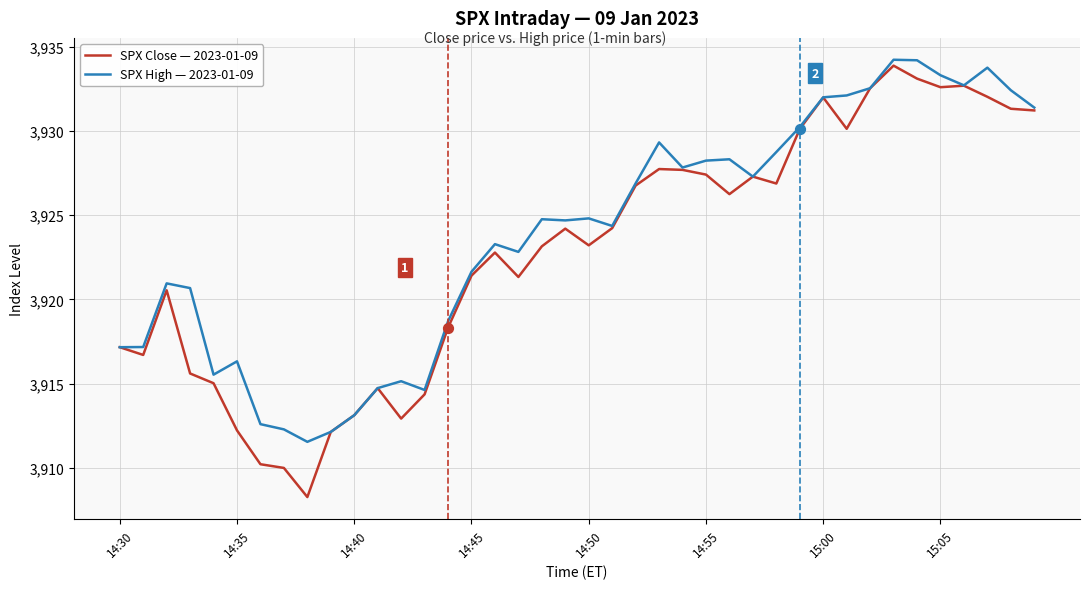

What is the smallest value displayed?

3908.3